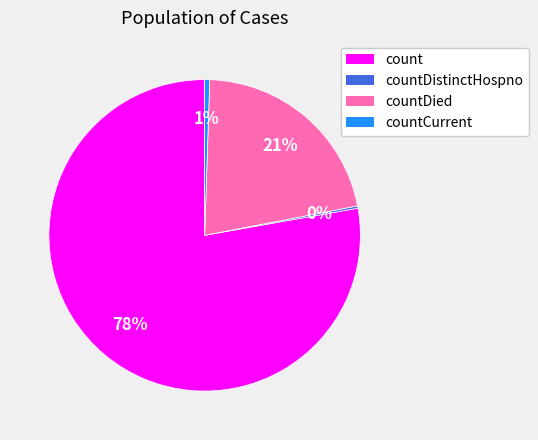

Which slice represents more than half of the pie?

count